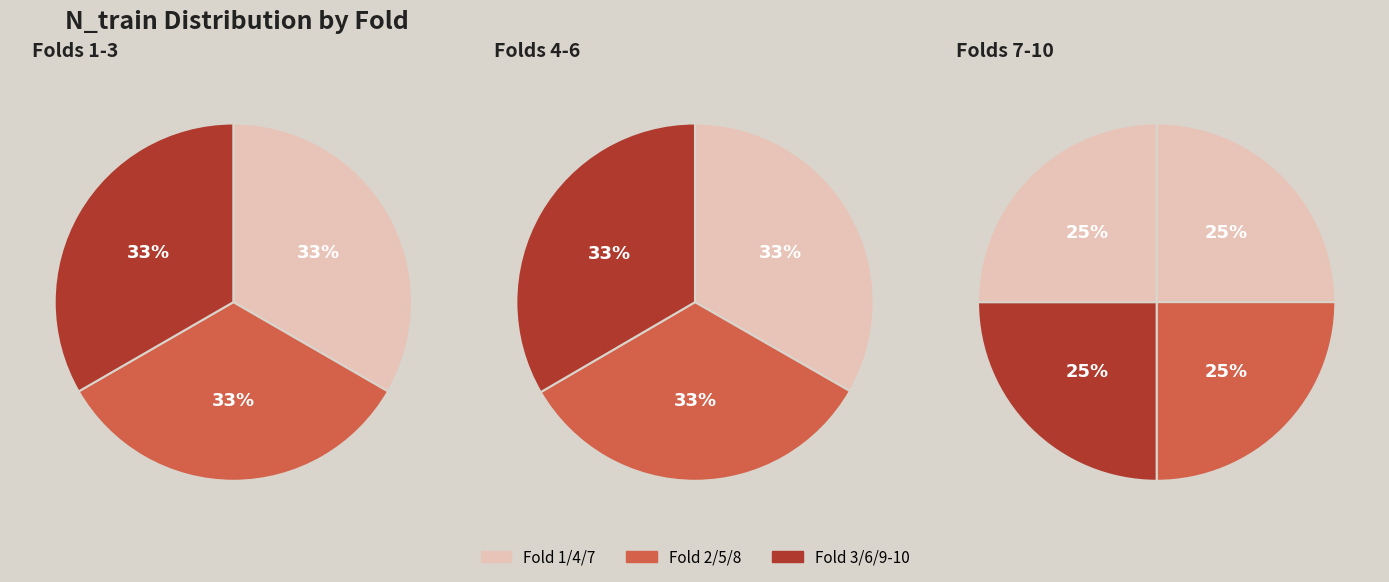

Combined, do 7 and 9 account for over 50%?

No